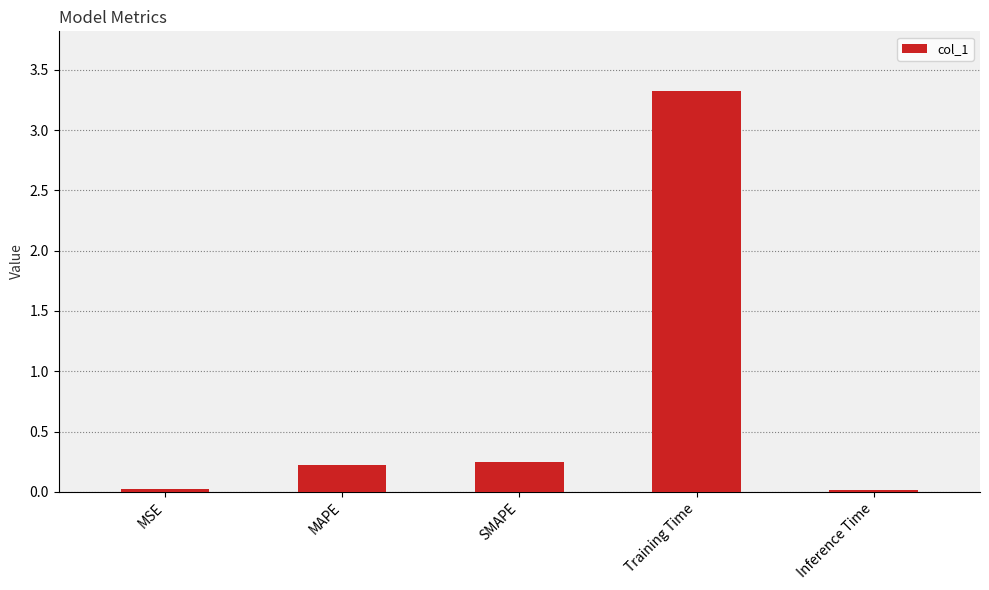

What is the label of the 5th bar from the right?

MSE